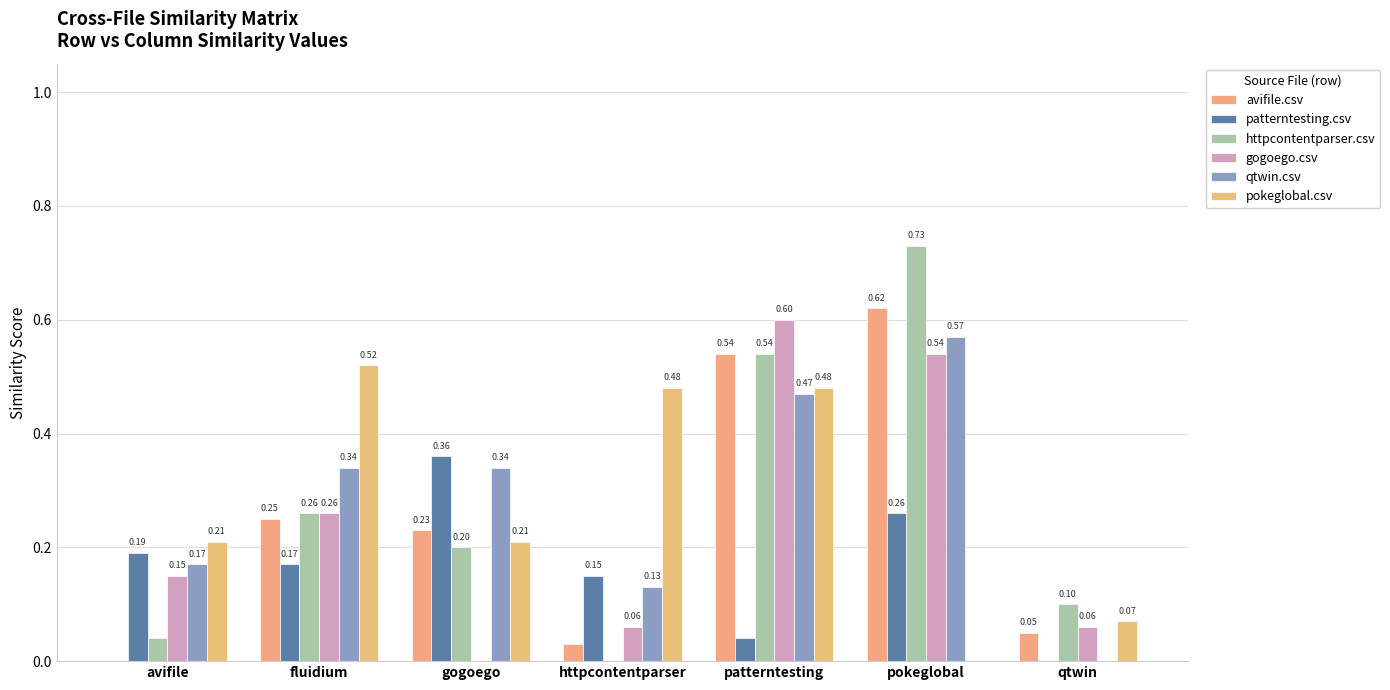

At which label is patterntesting.csv closest to 0?

qtwin